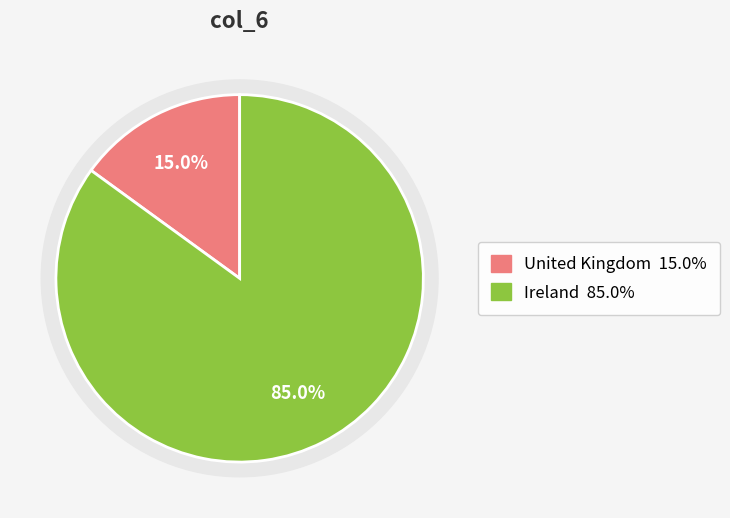

Does Ireland represent more than half of the total?

Yes